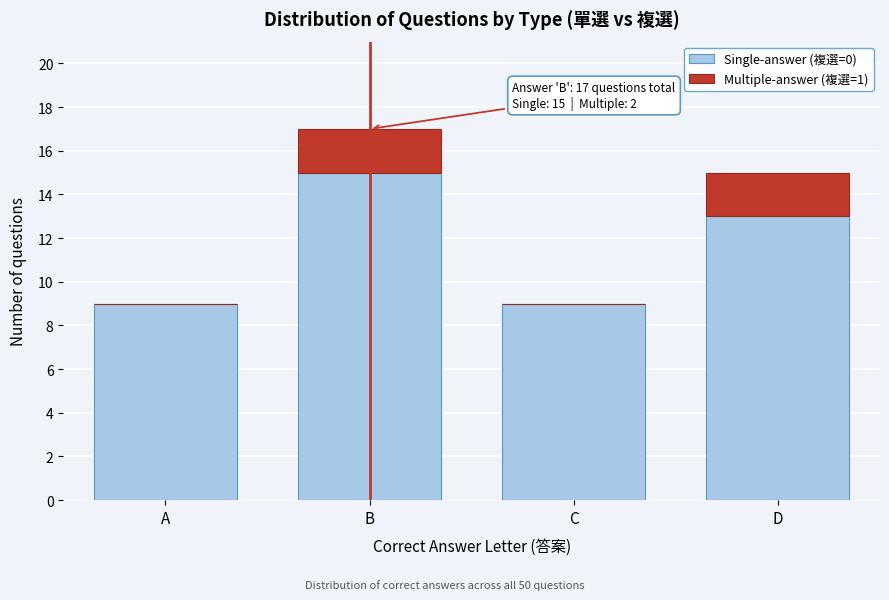

Reading left to right, what are the values for Single-answer (複選=0)?

A=9	B=15	C=9	D=13